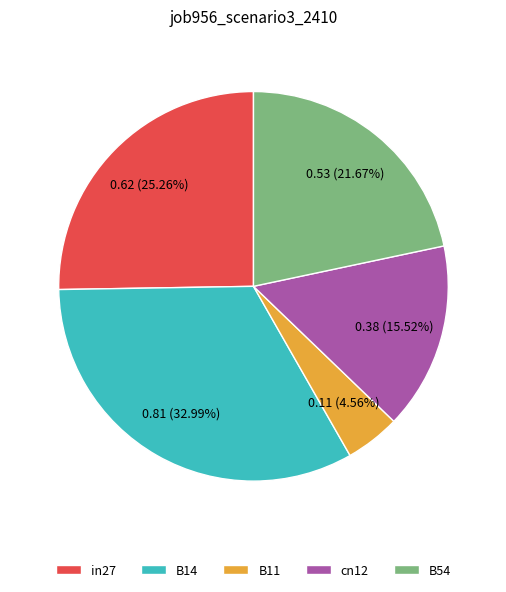

Between B14 and cn12, which is larger?

B14